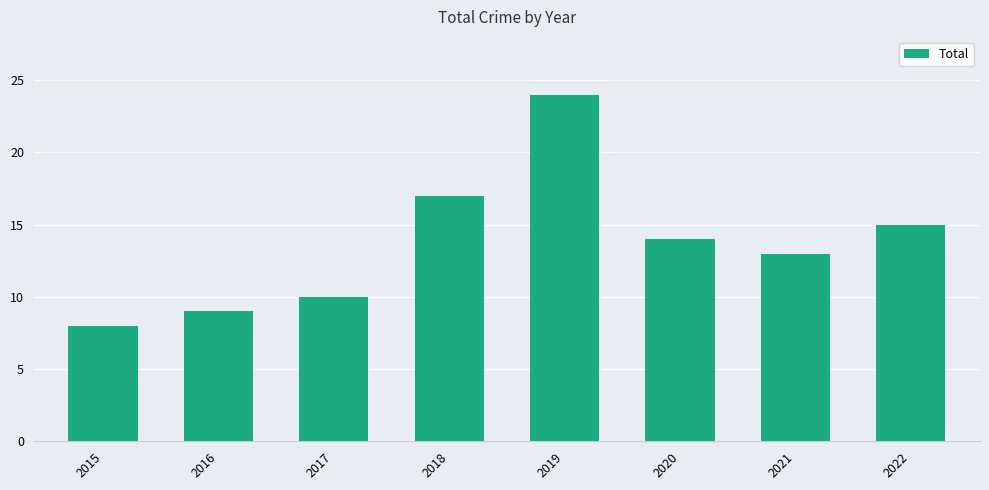

True or false: the data shows 14 at 2020.

True